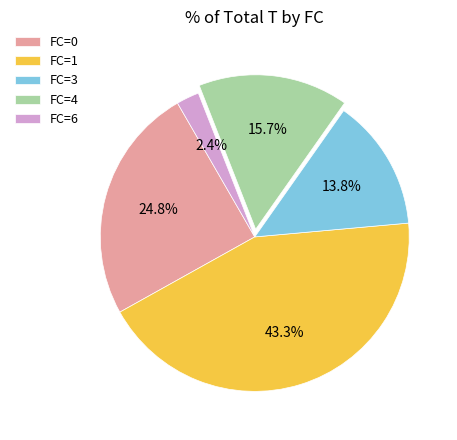

How many slices are in this pie chart?

5